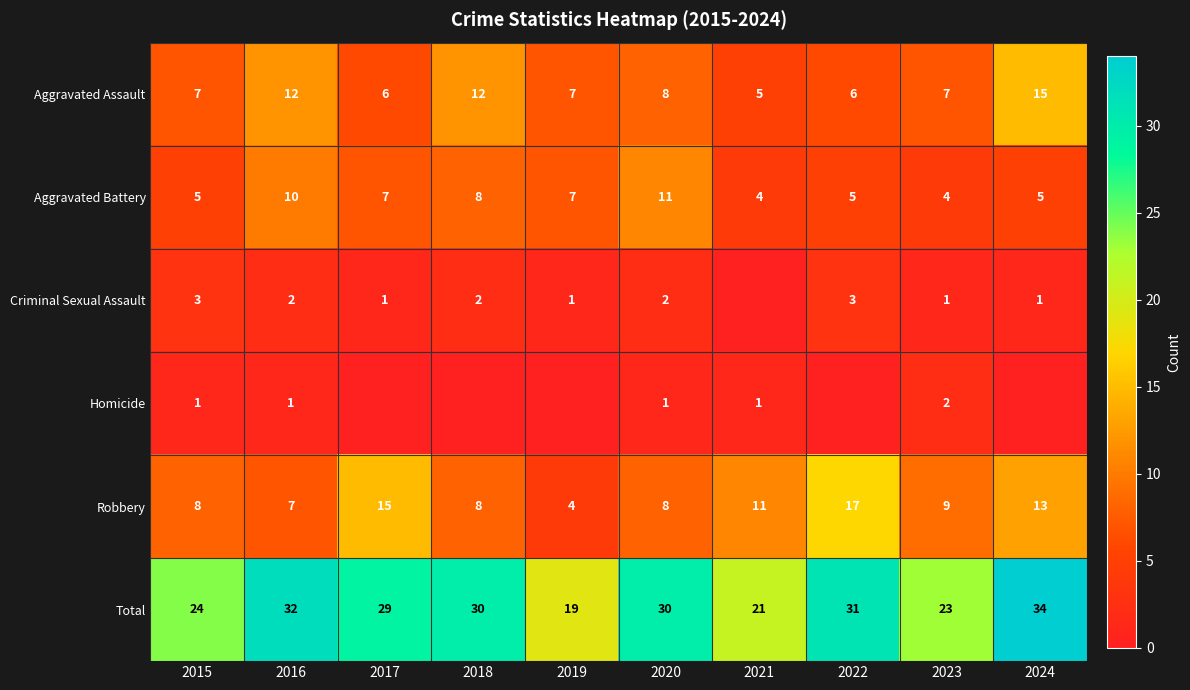

What is the highest value of the Total series?

34